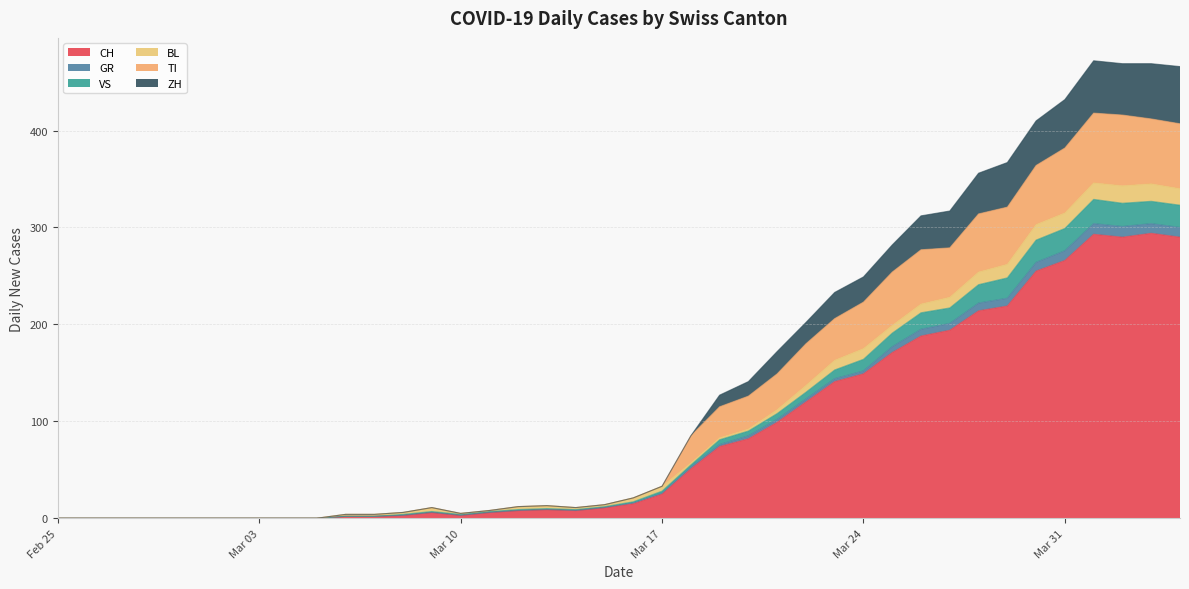

Which has a higher value, 2020-03-03 or 2020-03-02?

2020-03-03